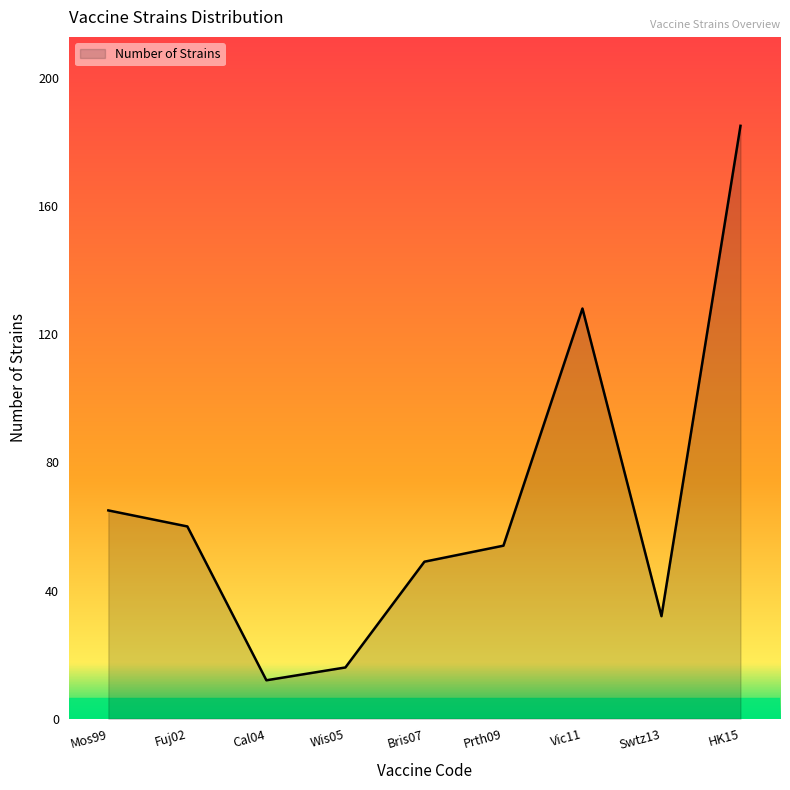

What is the difference between the maximum and minimum values?

173